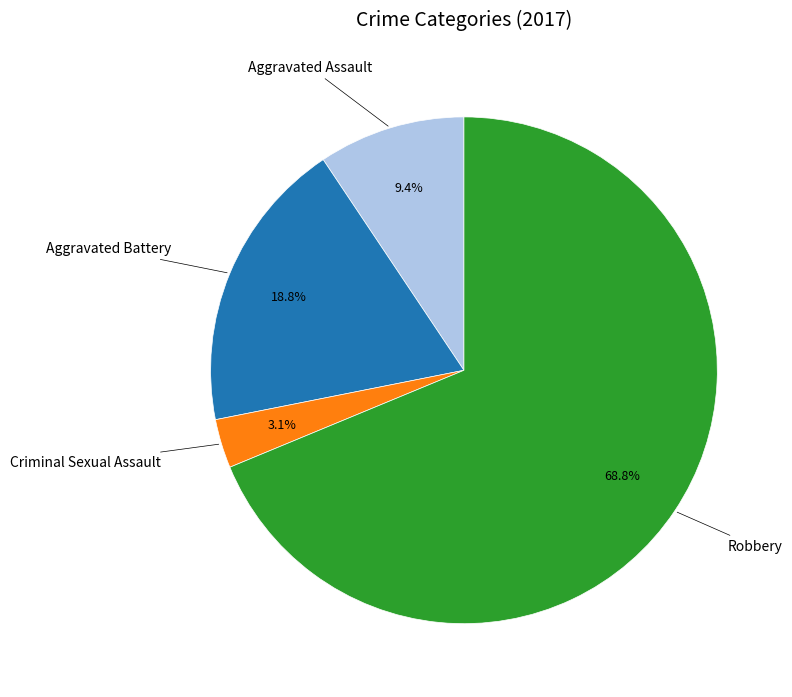

Is there a majority slice in this chart?

Yes